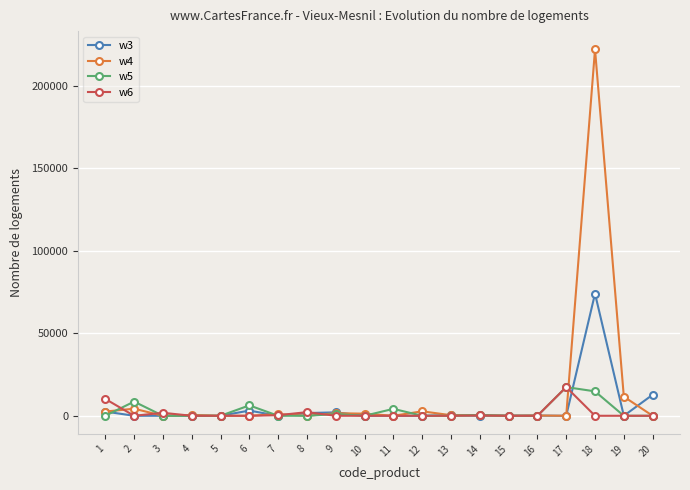

Which series has the largest total across all categories?

w4